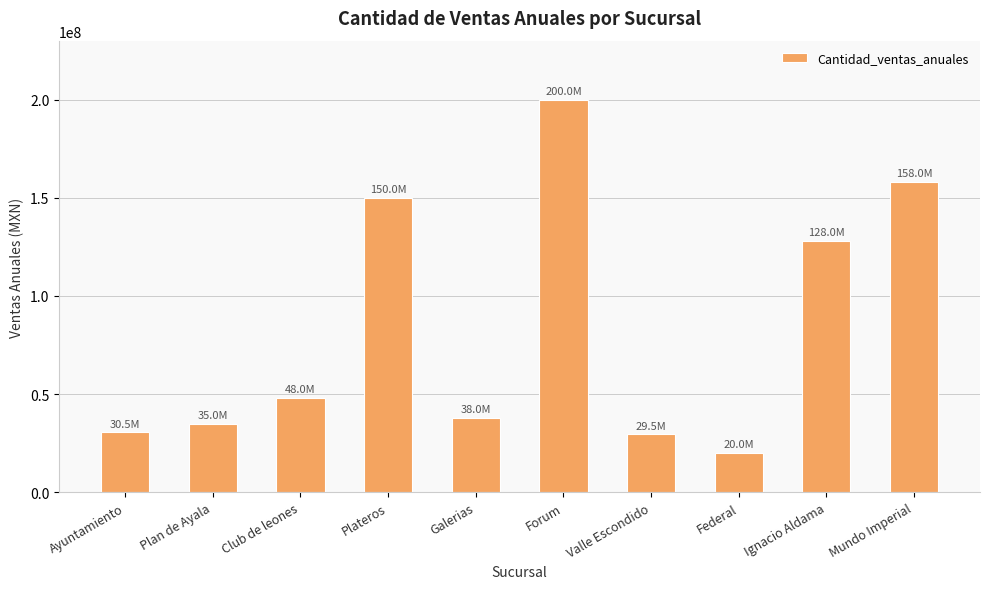

Which has a higher value, Mundo Imperial or Club de leones?

Mundo Imperial